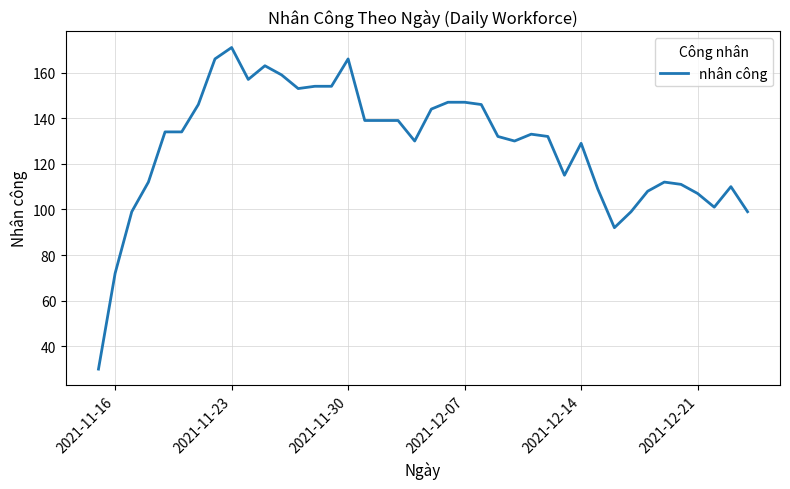

What is the smallest value displayed?

30